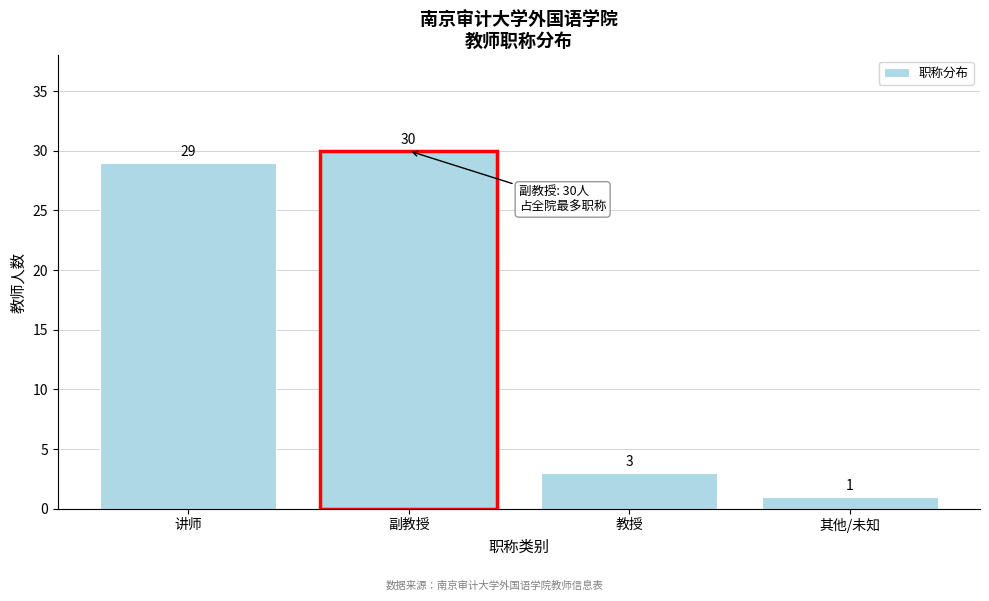

Reading left to right, list all the values displayed in this chart.

29	30	3	1